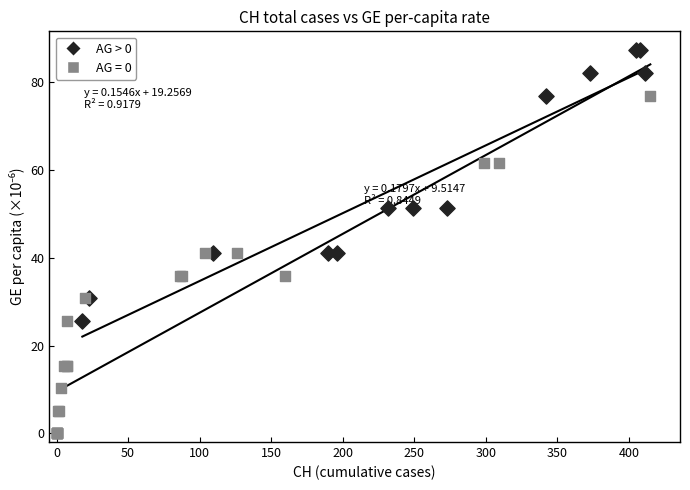

Which series has the largest Y range (max minus min)?

AG = 0